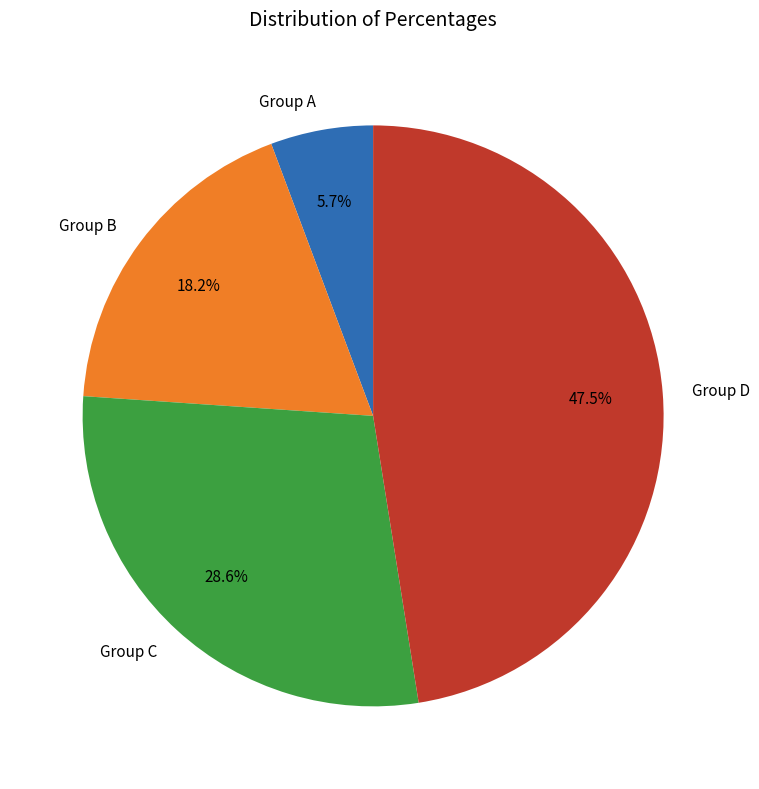

How many segments does this pie chart have?

4